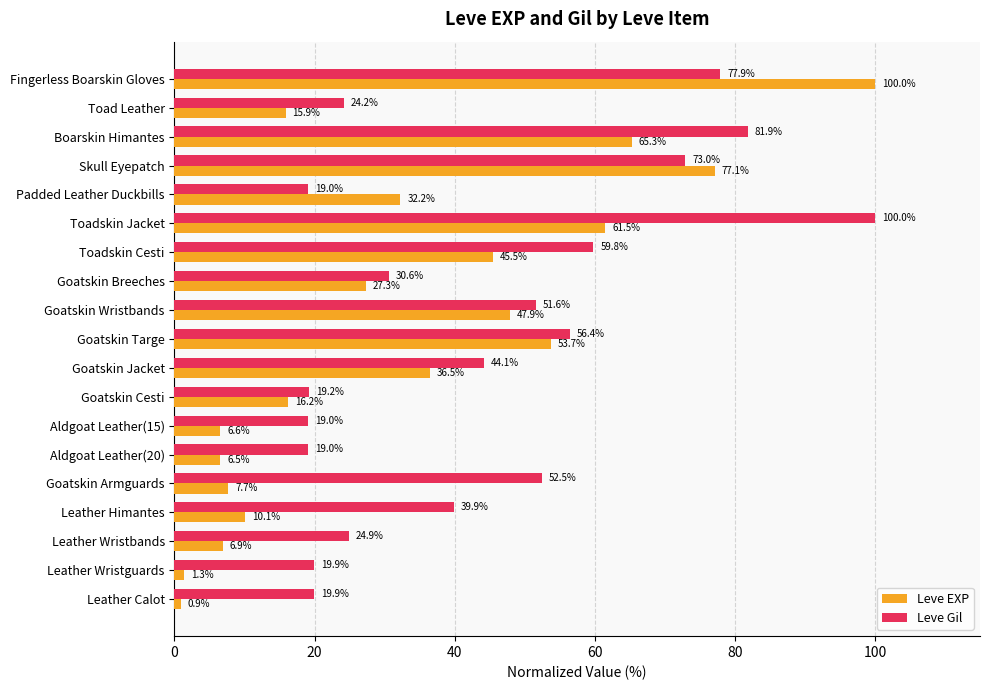

The Leve Gil series shows 100.4 at Goatskin Targe. True or false?

False